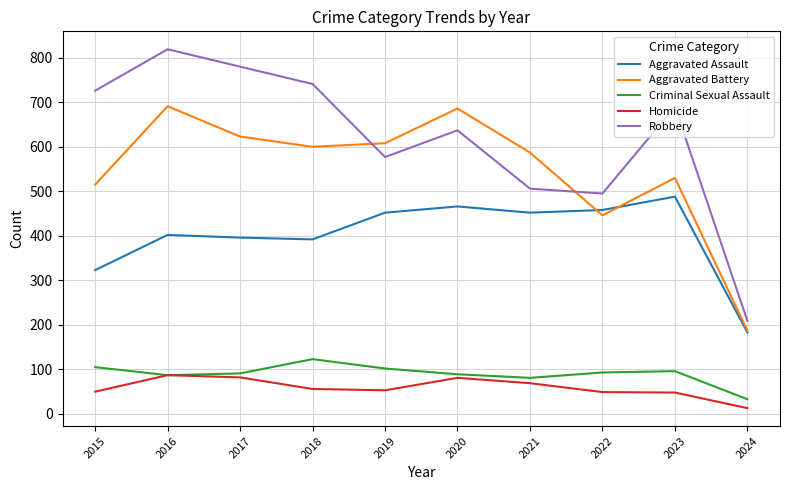

At which label does Robbery first exceed 690?

2015